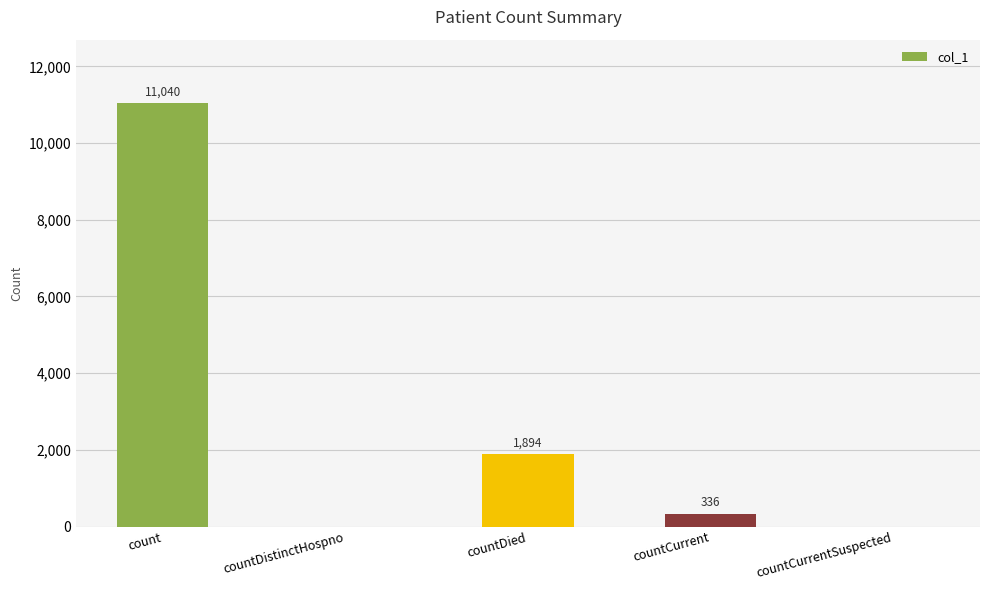

Where is the data nearest to the value 5520?

countDied